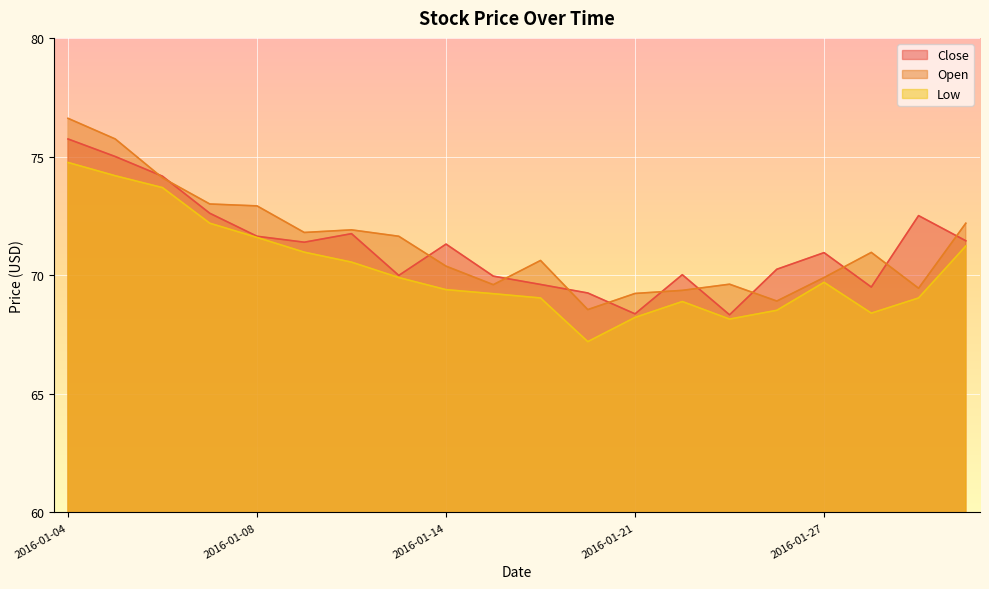

What is the value of the Low point at the 5th from the left?

71.6